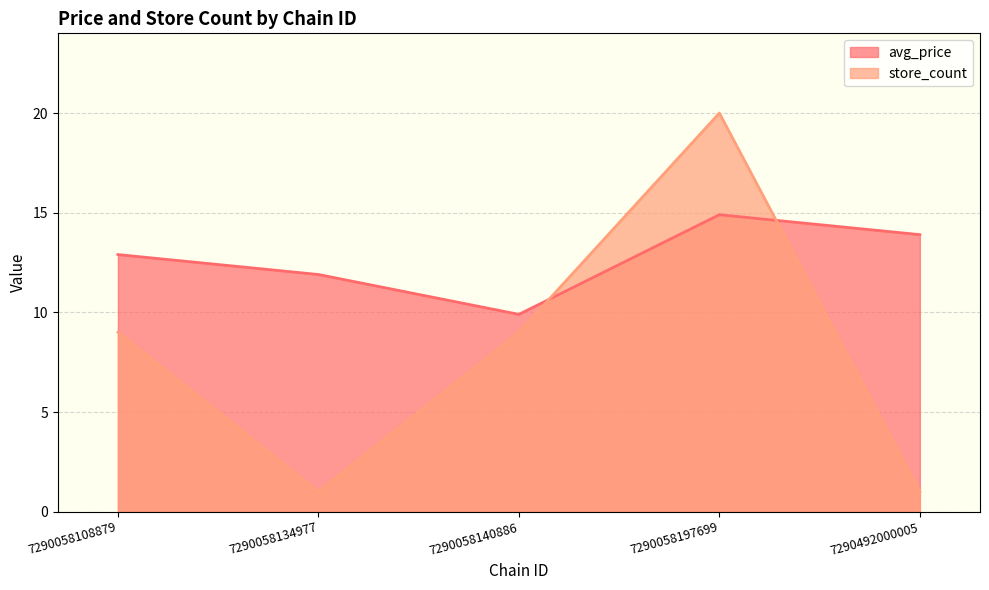

The avg_price series shows 13.9 at 7290492000005. True or false?

True